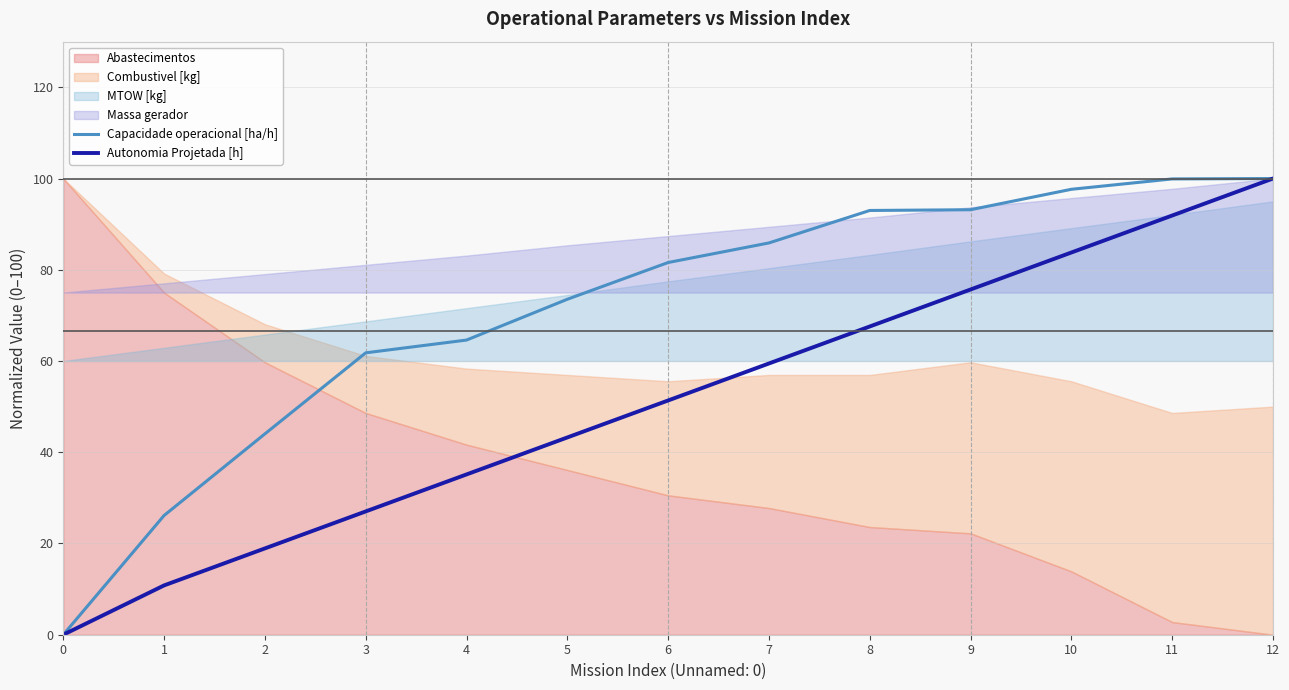

Reading left to right, what are all the values shown in this chart?

Capacidade operacional [ha/h]: 0.0	26.1	44.0	61.8	64.6	73.5	81.6	85.9	93.0	93.2	97.6	99.9	100.0
Autonomia Projetada [h]: 0.0	10.8	18.9	27.0	35.1	43.2	51.4	59.5	67.6	75.7	83.8	91.9	100.0